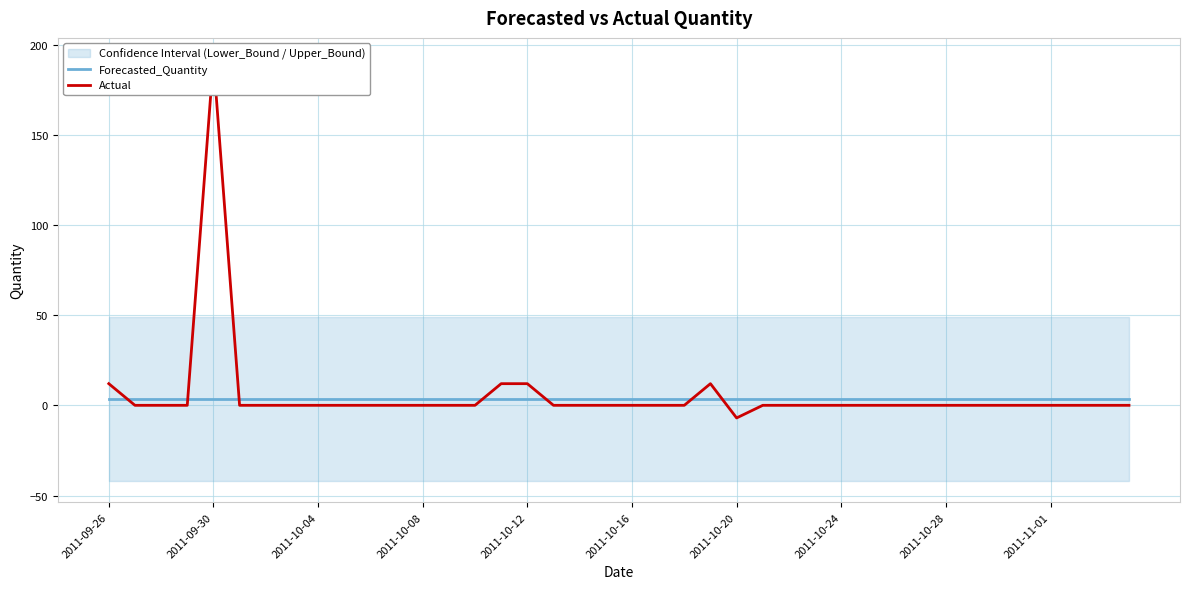

At which label does Actual first exceed 0?

2011-09-26